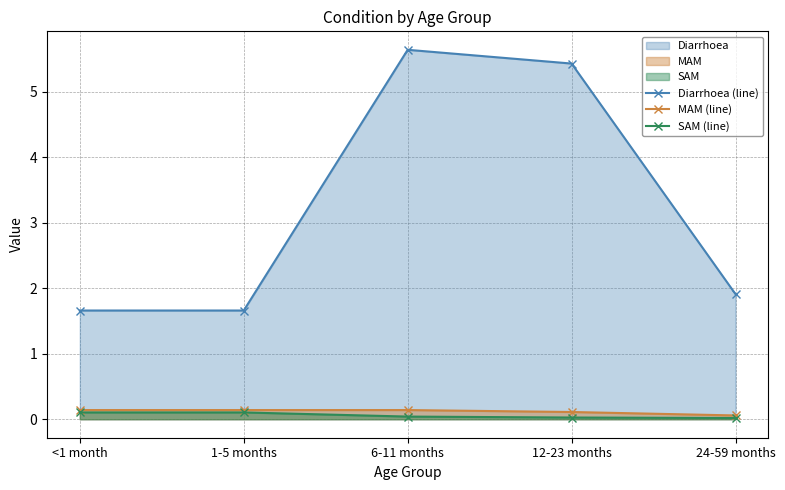

Reading left to right, what are all the values shown in this chart?

Diarrhoea (line): 1.7	1.7	5.6	5.4	1.9
MAM (line): 0.1	0.1	0.1	0.1	0.1
SAM (line): 0.1	0.1	0.0	0.0	0.0